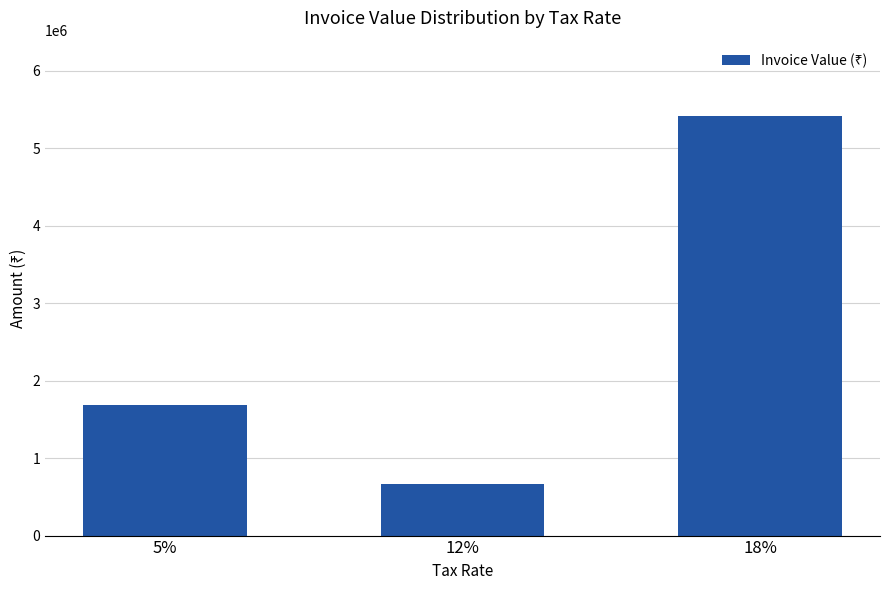

Rank the categories by value from lowest to highest.

12%, 5%, 18%